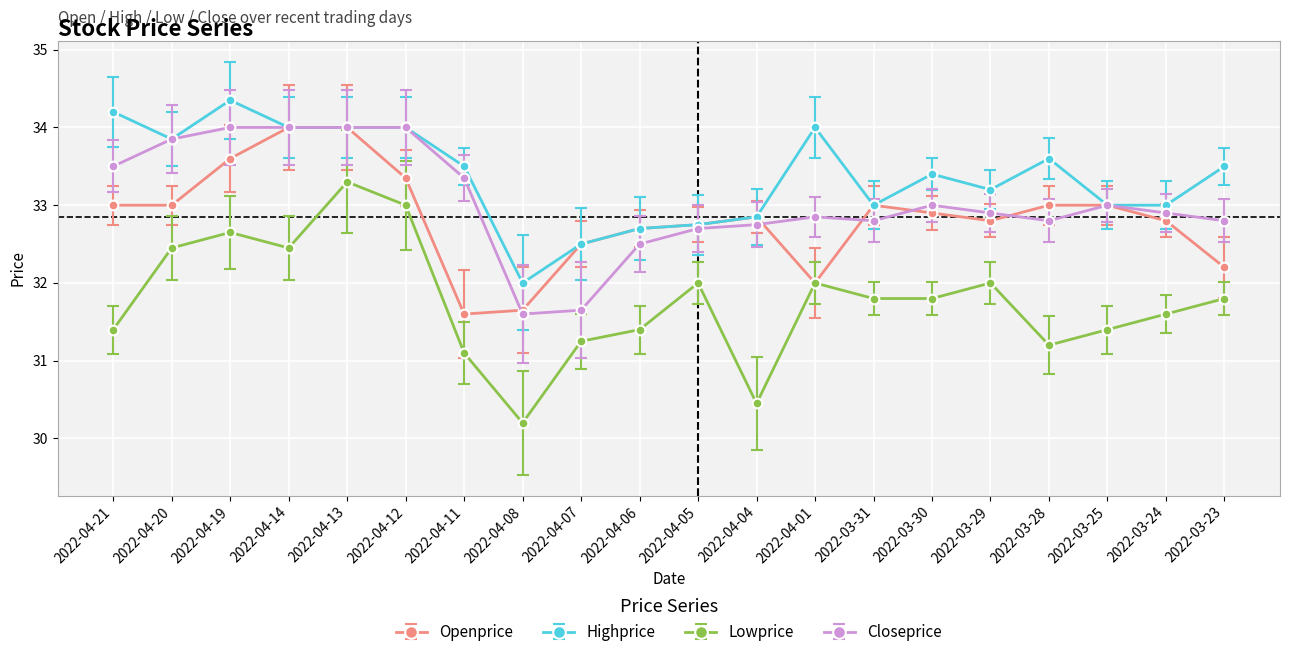

At which category is the sum across all series the highest?

2022-04-13